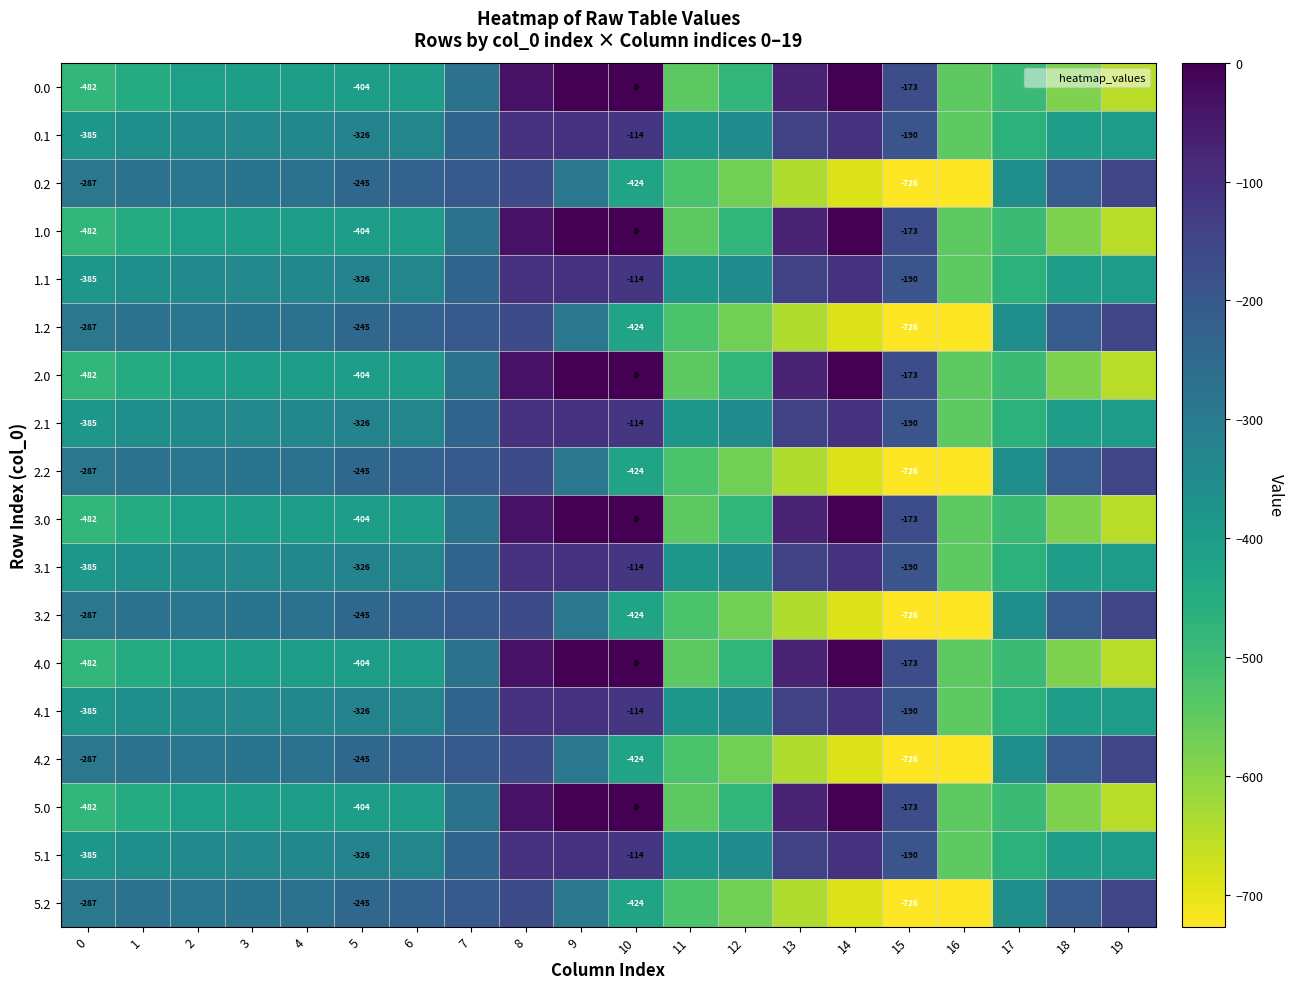

Rank the categories by 1.2 value from highest to lowest.

19, 8, 7, 18, 6, 5, 1, 4, 3, 2, 0, 9, 17, 10, 11, 12, 13, 14, 15, 16